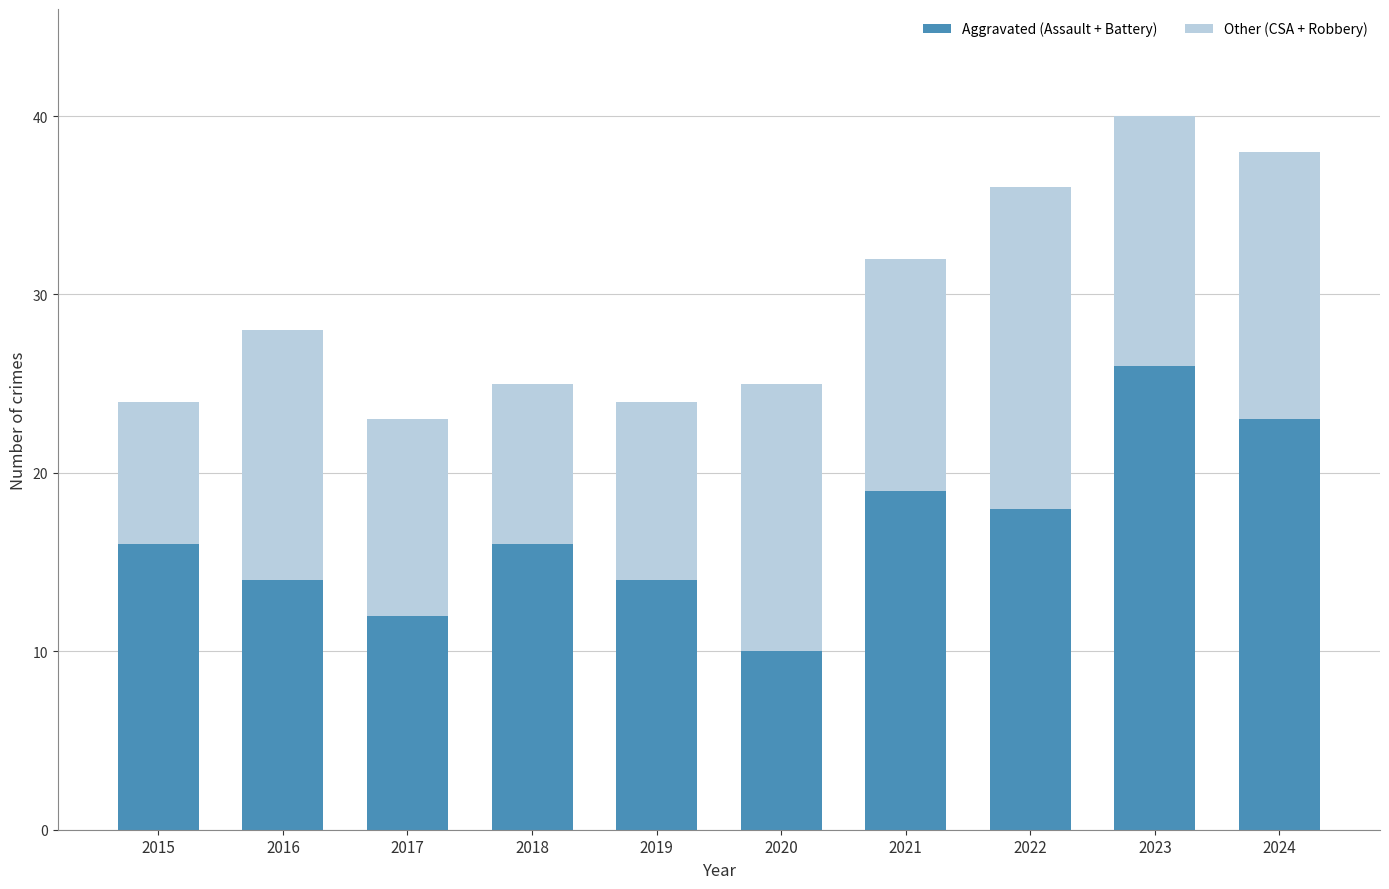

At which category is the sum across all series the highest?

2023